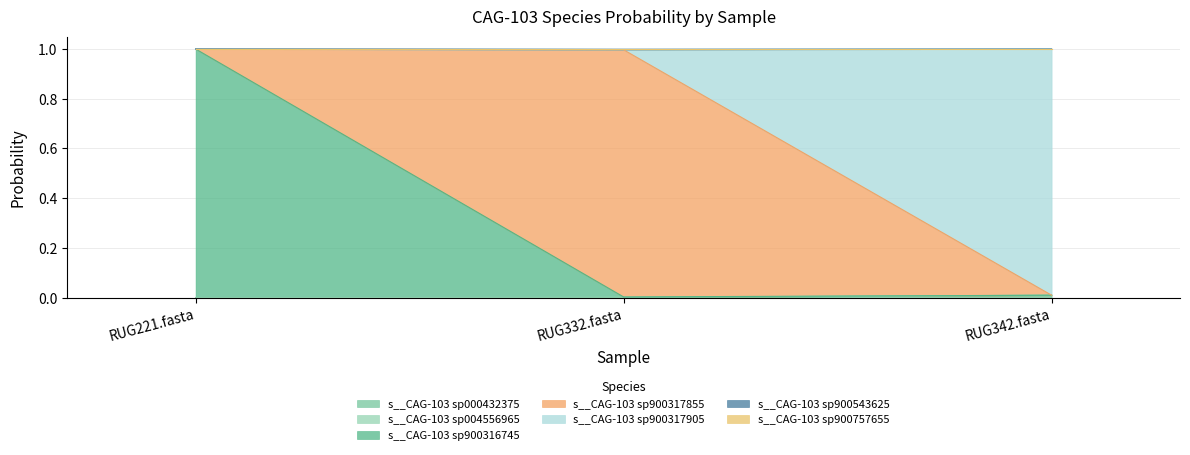

Is the value of s__CAG-103 sp900317855 at RUG342.fasta greater than the value of s__CAG-103 sp900316745 at RUG221.fasta?

No